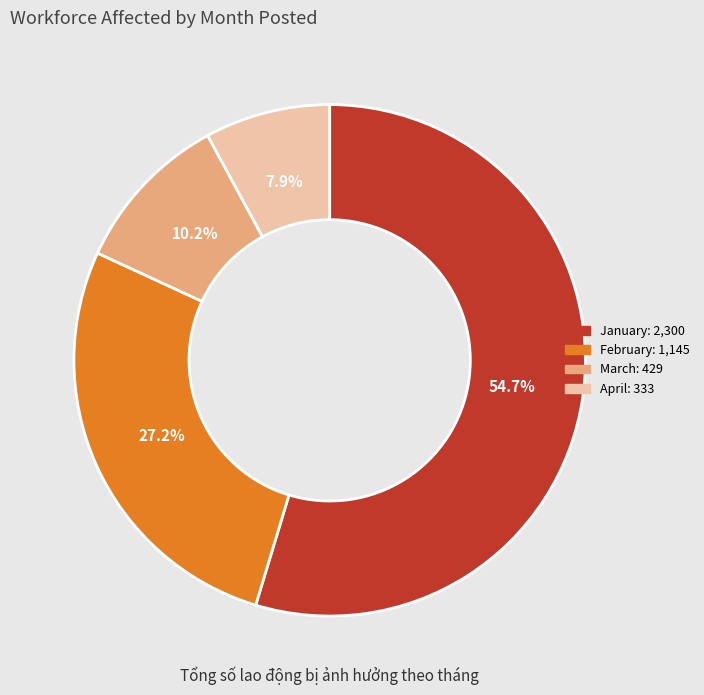

Is there any slice that represents more than half of the pie?

Yes